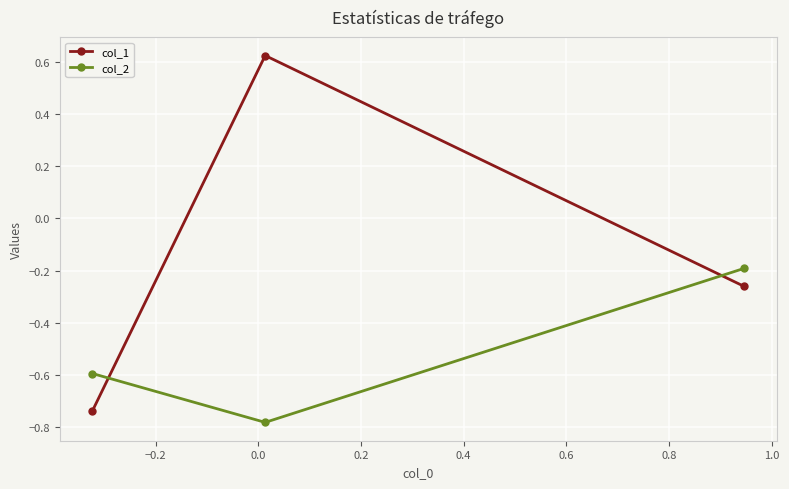

Rank the series by their average value, from lowest to highest.

col_2, col_1